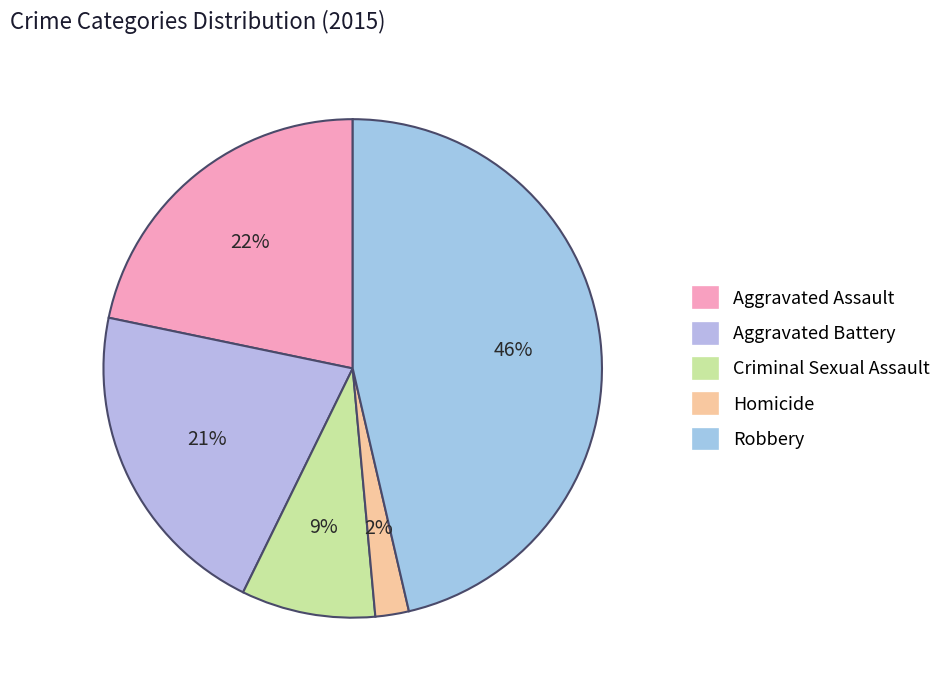

To the nearest percent, what is the difference between the largest and smallest slice percentages?

44%